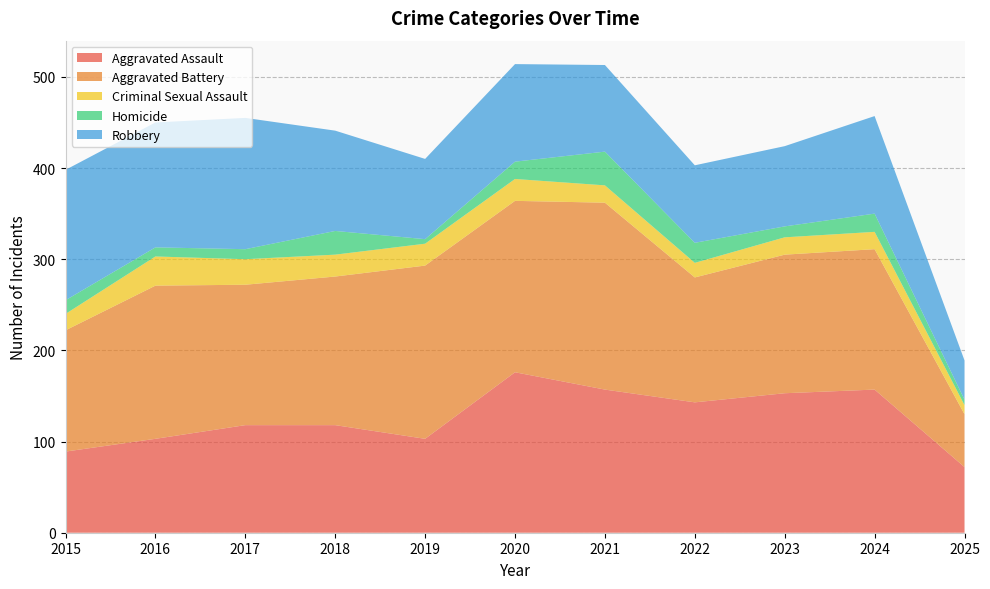

Reading left to right, list all the values displayed in this chart.

Aggravated Assault: 89	103	118	118	103	176	157	143	153	157	72
Aggravated Battery: 133	168	154	163	190	188	205	137	152	154	58
Criminal Sexual Assault: 18	32	28	24	24	24	19	16	19	19	10
Homicide: 15	10	11	26	5	19	37	22	12	20	6
Robbery: 143	137	144	110	88	107	95	85	88	107	43